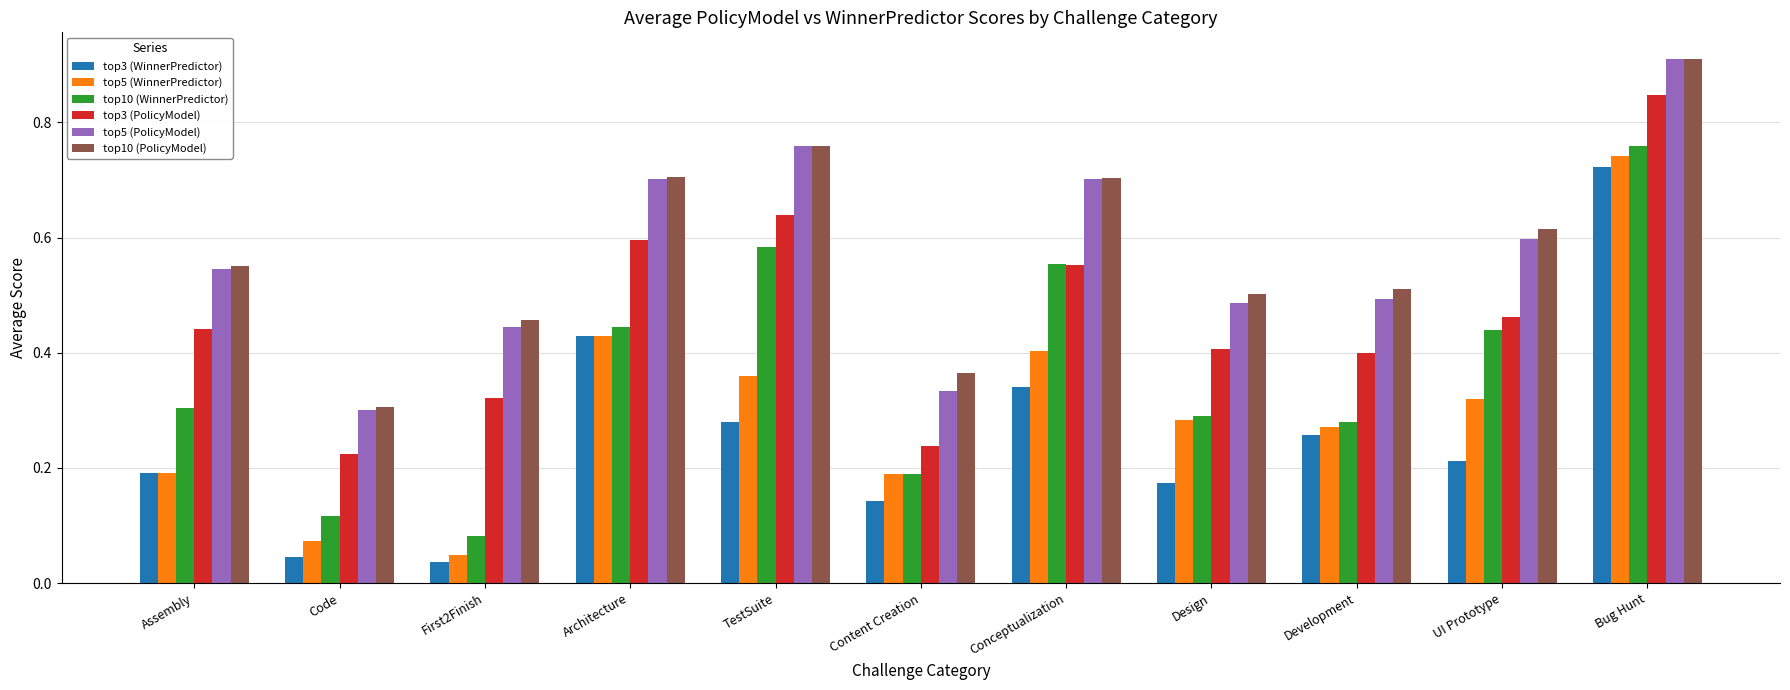

At which label does top5 (PolicyModel) reach its peak?

Bug Hunt